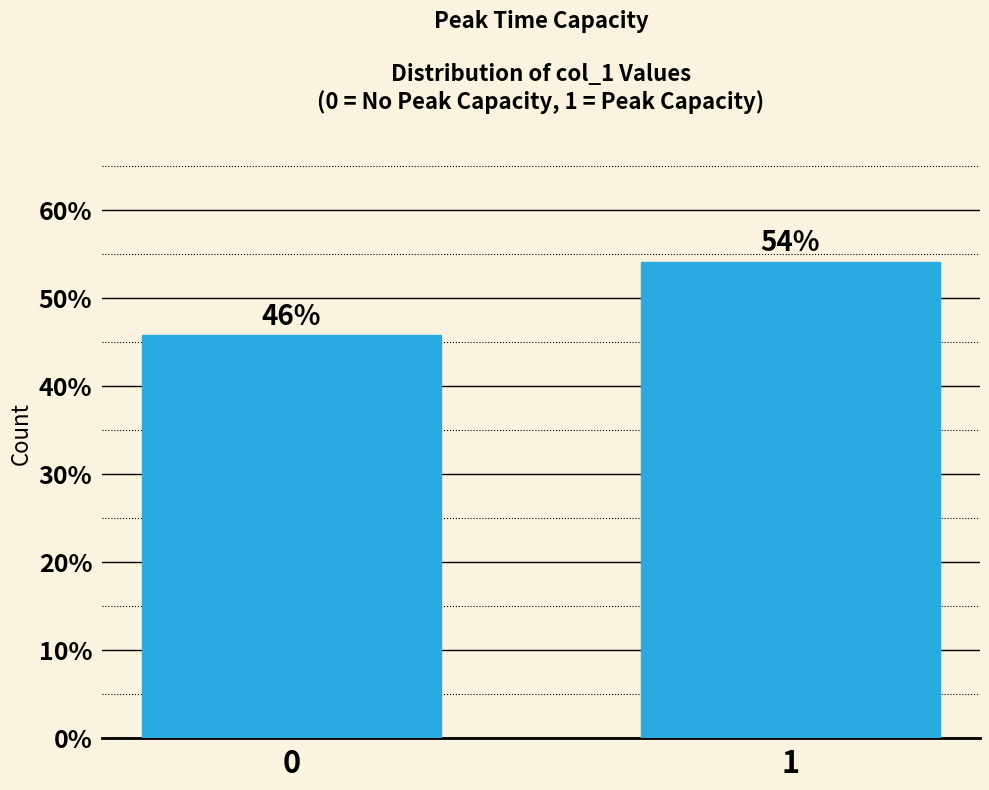

What is the sum of the values at 1 and 0?

100.0